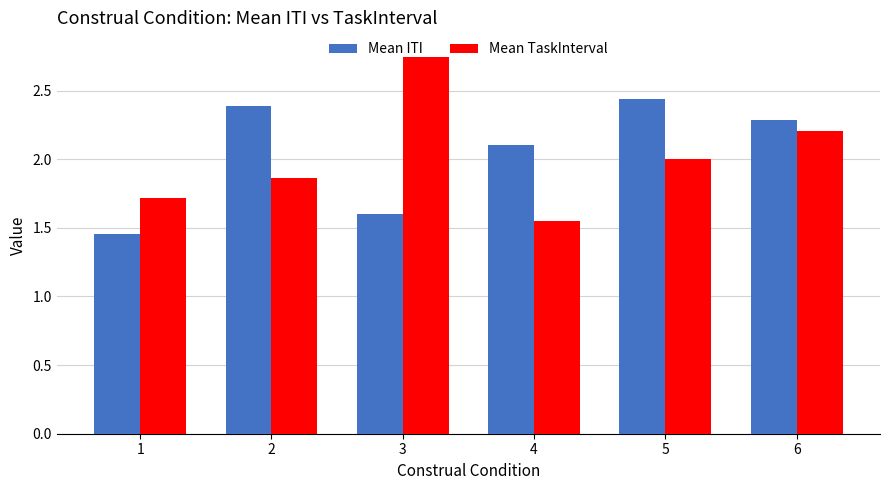

Which label corresponds to the largest value in the chart?

3